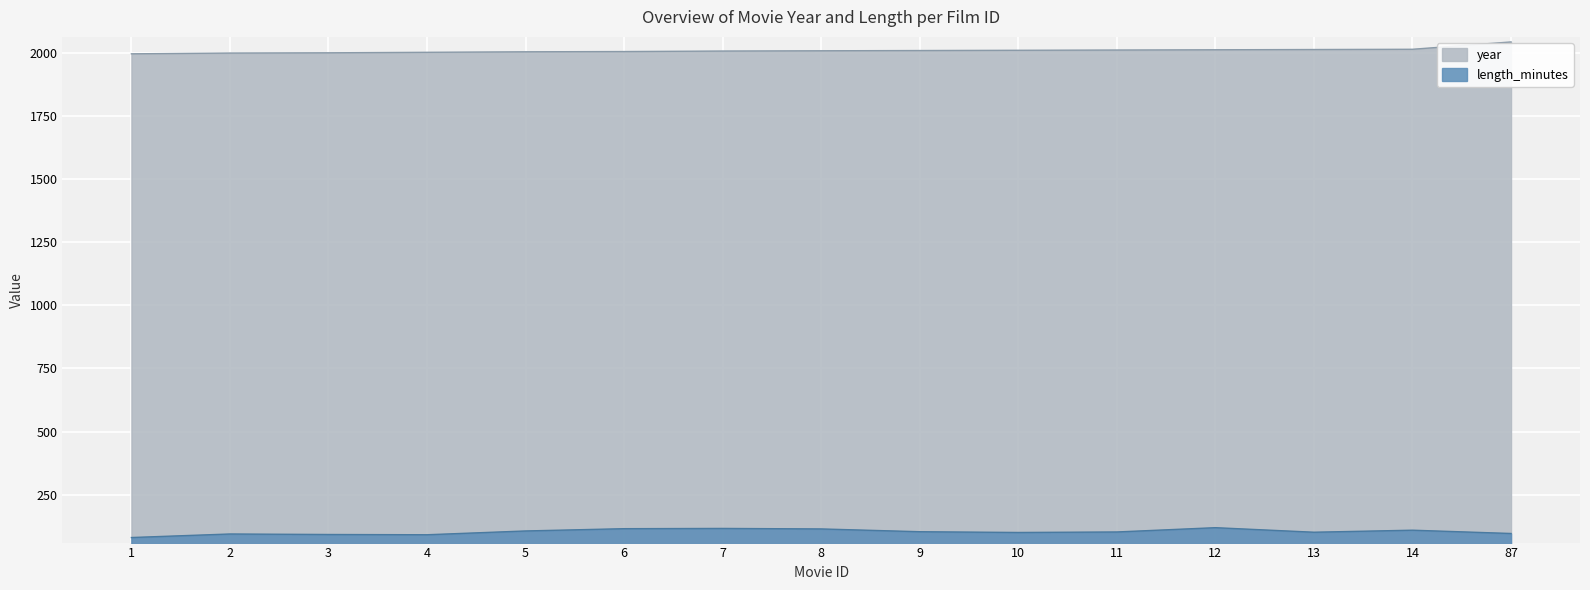

What is the spread (max minus min) of values at 4?

1909